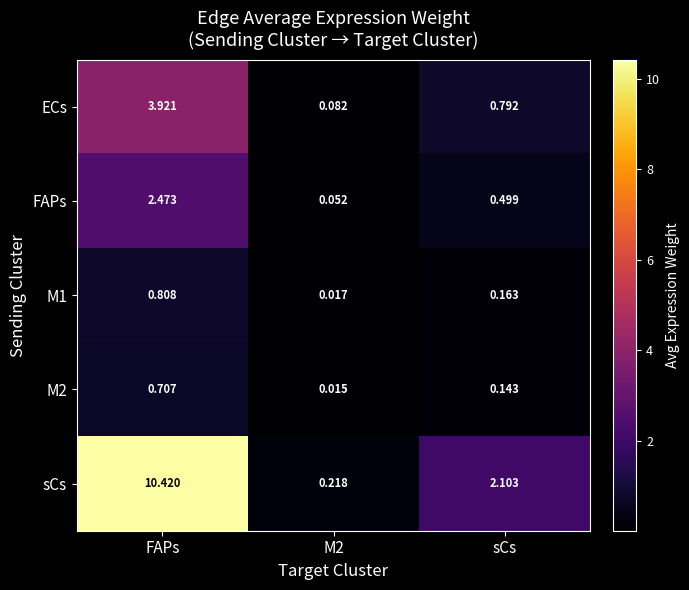

Between FAPs and M2, which series saw the biggest shift?

sCs